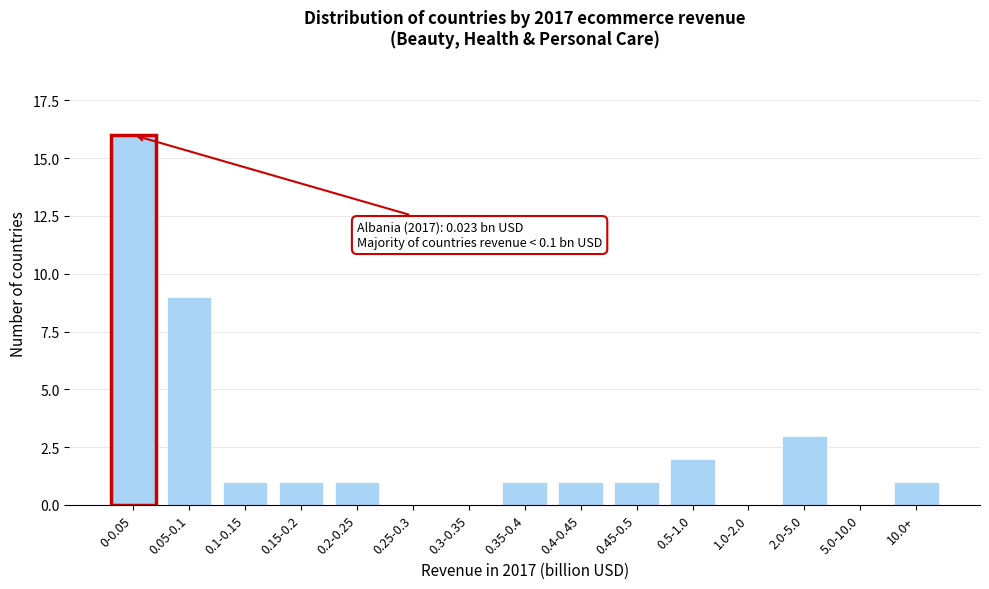

Reading left to right, extract all data points from this chart.

0-0.05=16	0.05-0.1=9	0.1-0.15=1	0.15-0.2=1	0.2-0.25=1	0.25-0.3=0	0.3-0.35=0	0.35-0.4=1	0.4-0.45=1	0.45-0.5=1	0.5-1.0=2	1.0-2.0=0	2.0-5.0=3	5.0-10.0=0	10.0+=1